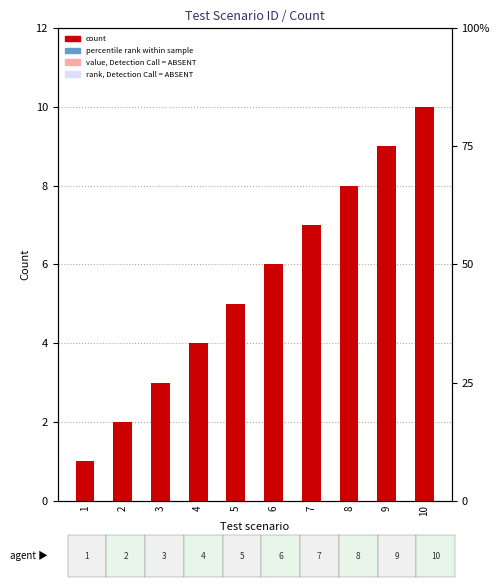

What is the sum of the values at 4 and 9?

13